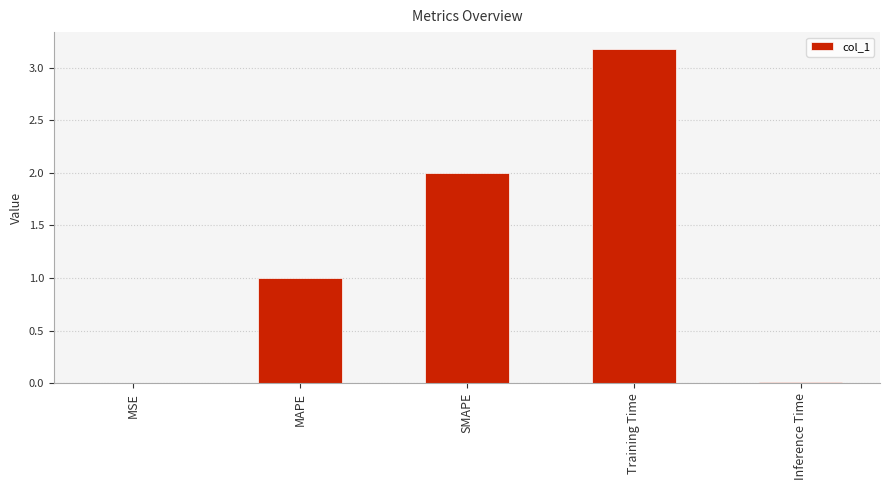

What value does the data have at MAPE?

1.0